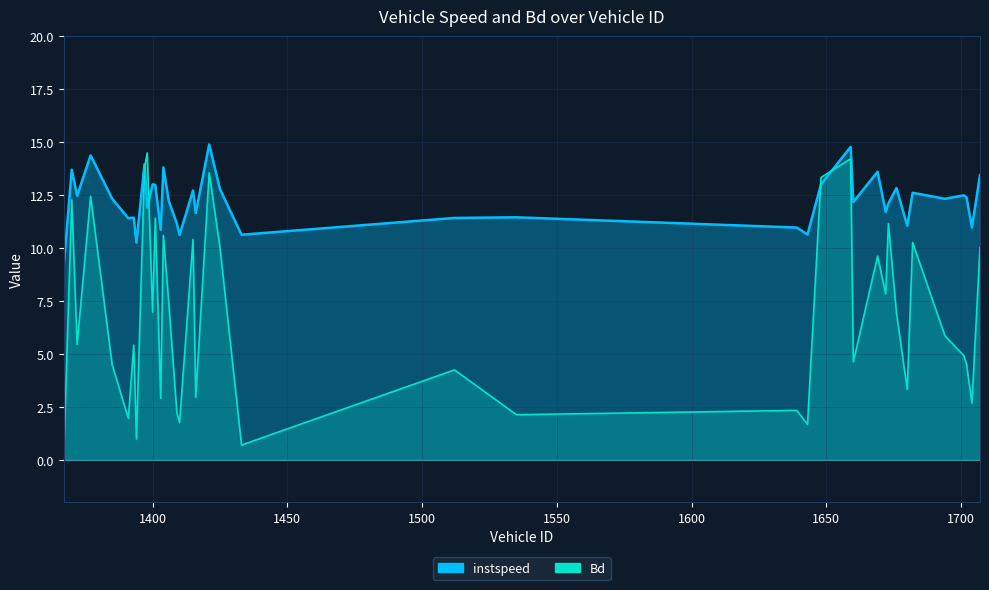

How many interior local peaks does the Bd series have?

14